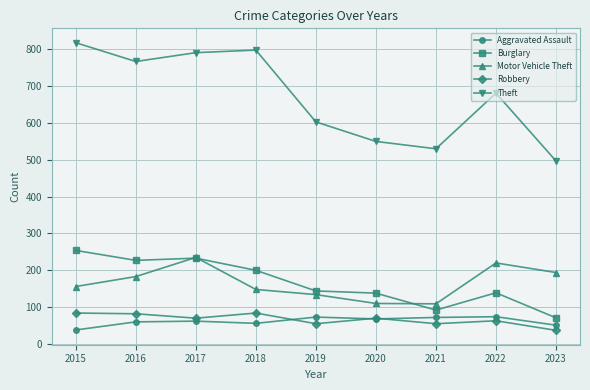

How many values in the Motor Vehicle Theft series are below 156?

4